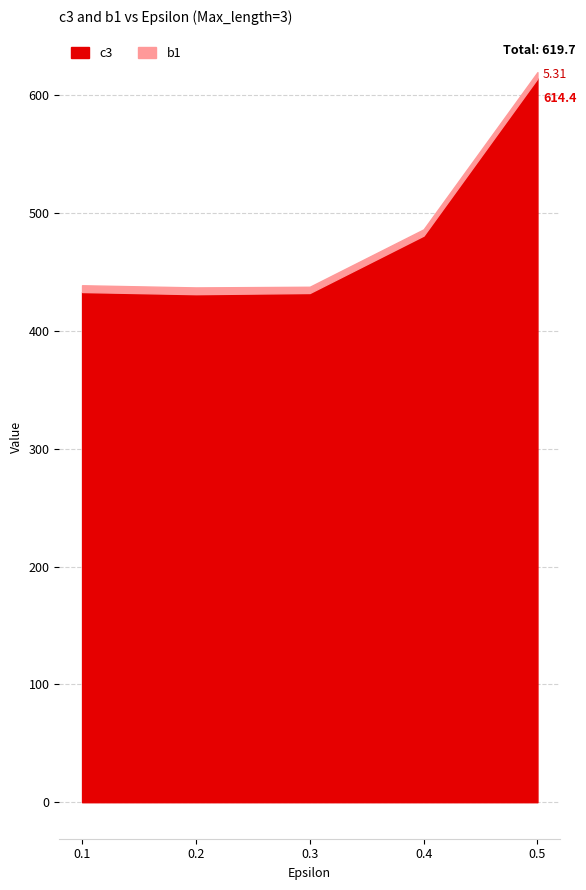

Rank the categories by value from lowest to highest.

0.2, 0.3, 0.1, 0.4, 0.5